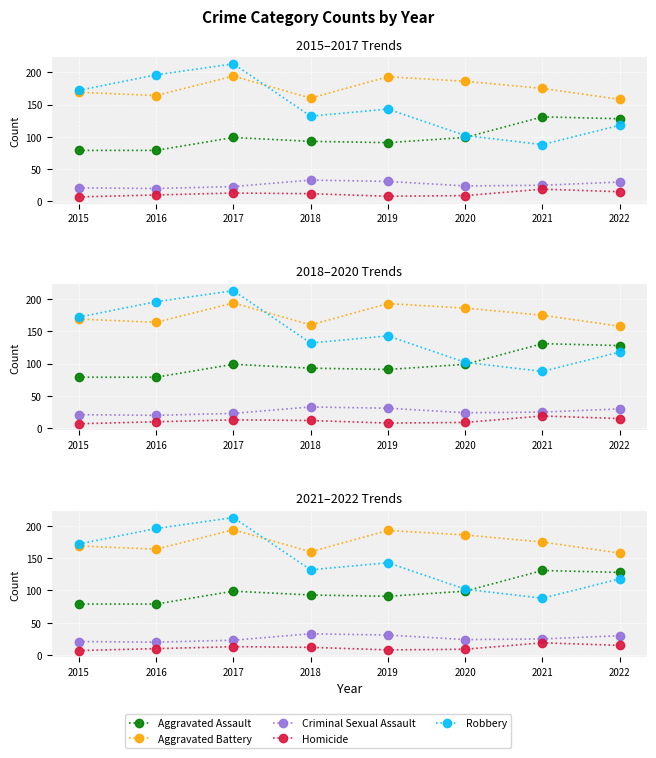

At which category is the sum across all series the highest?

2017